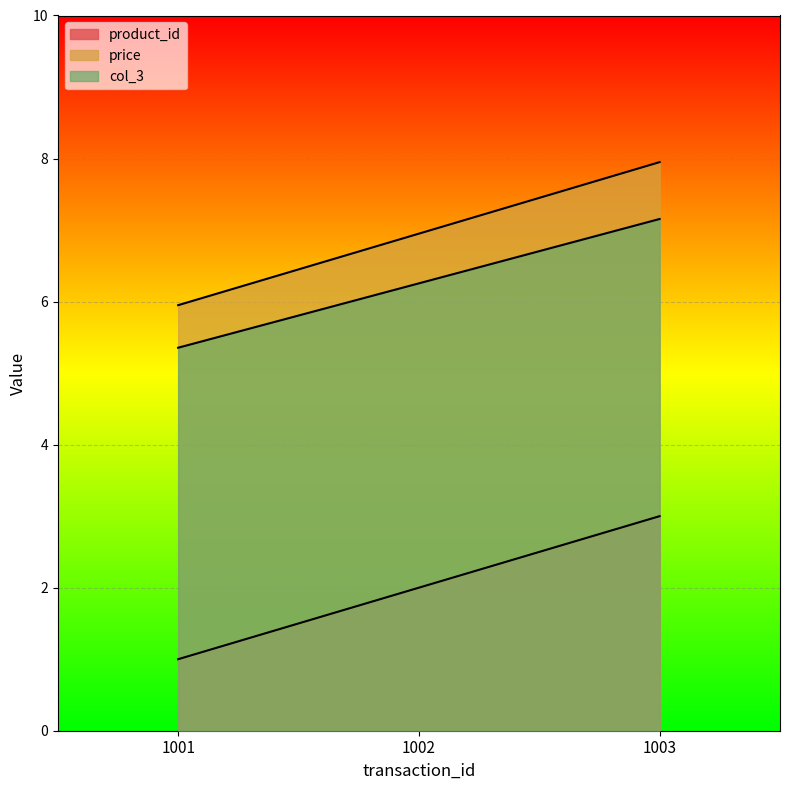

What is the value of the col_3 point at the 2nd from the left?

6.3